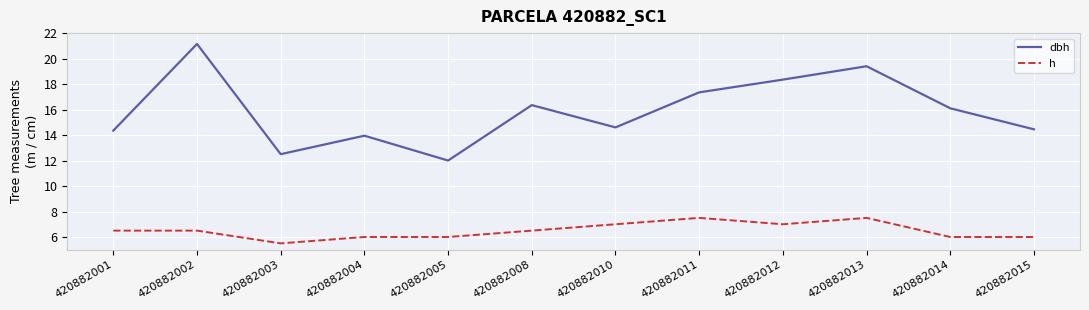

Does the chart have visible grid lines?

Yes